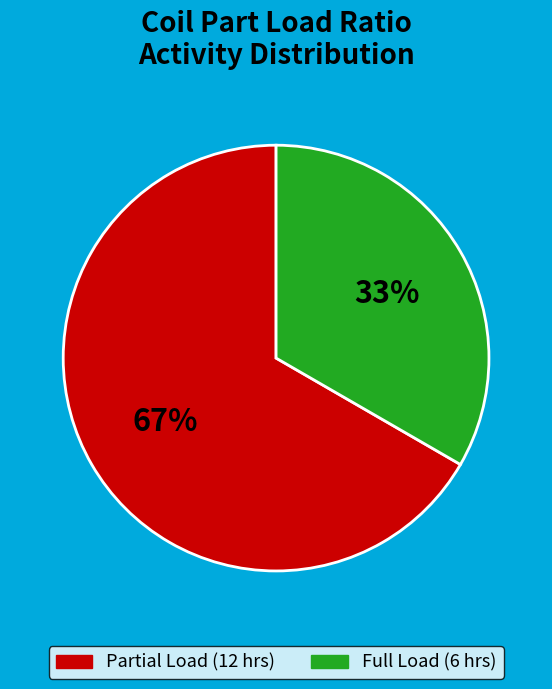

To the nearest percent, what is the average slice percentage?

50%